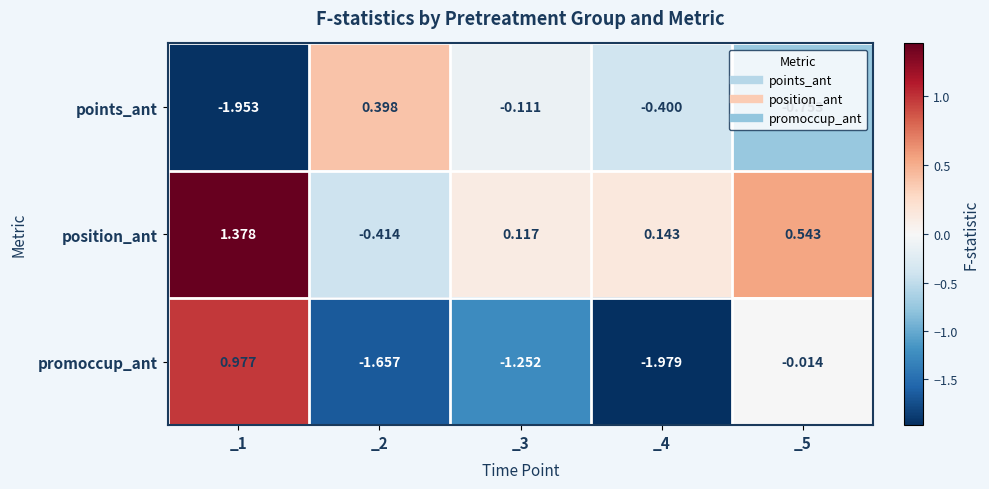

Which series has the widest spread of values?

promoccup_ant